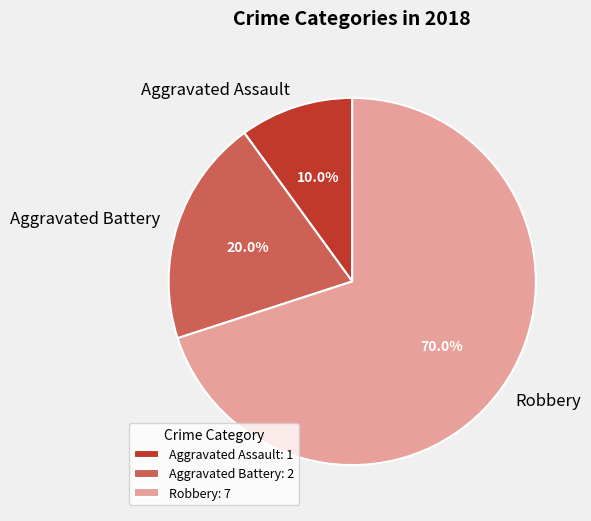

Count the number of slices in the pie.

3